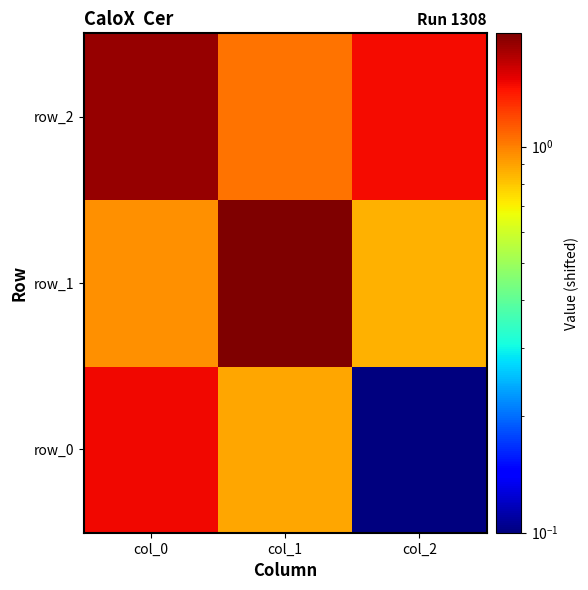

What is the smallest value displayed?

0.1